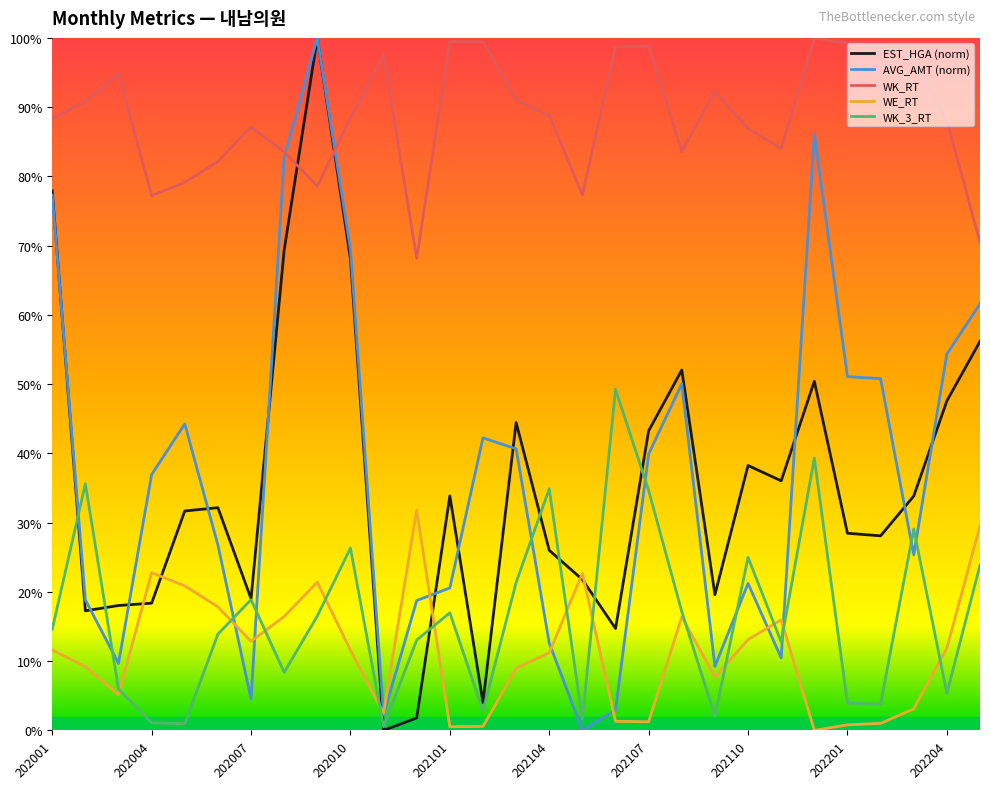

Does the chart have visible grid lines?

No